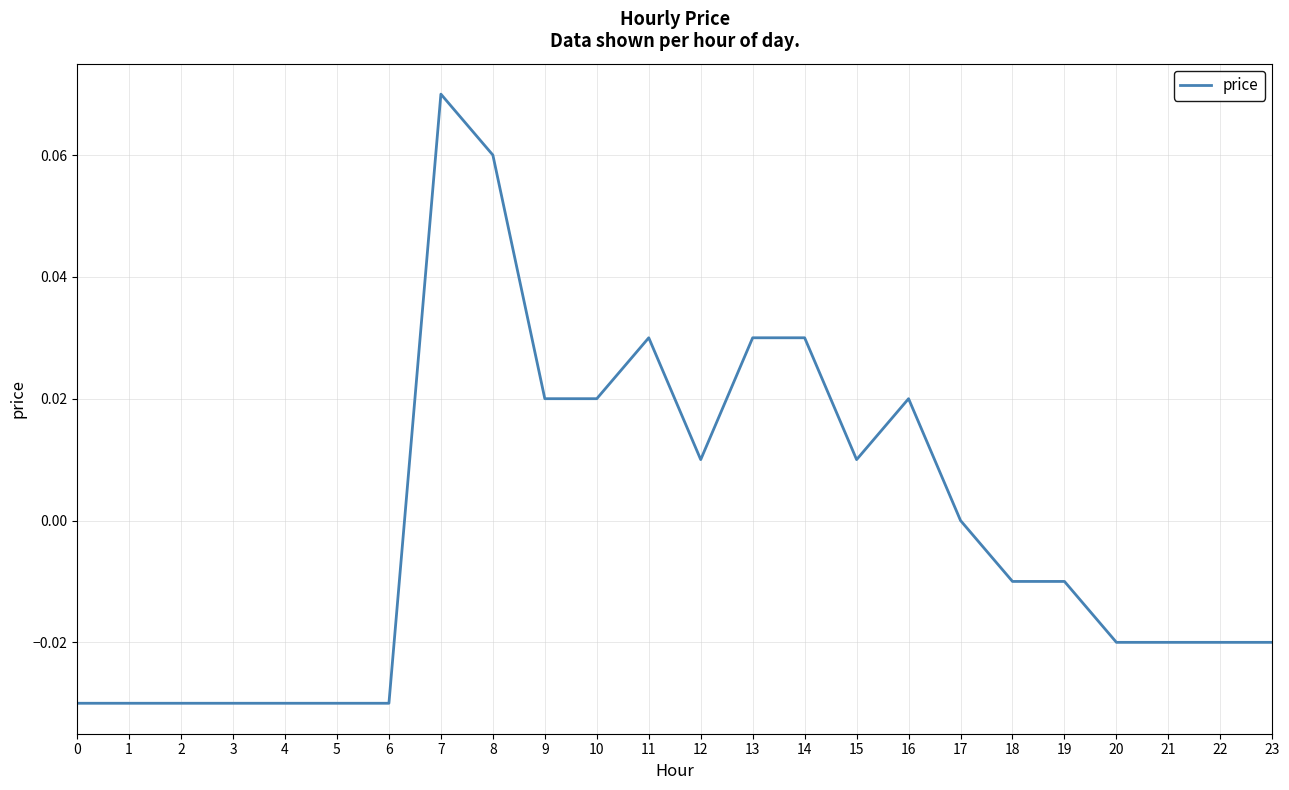

How many series are shown in this chart?

1